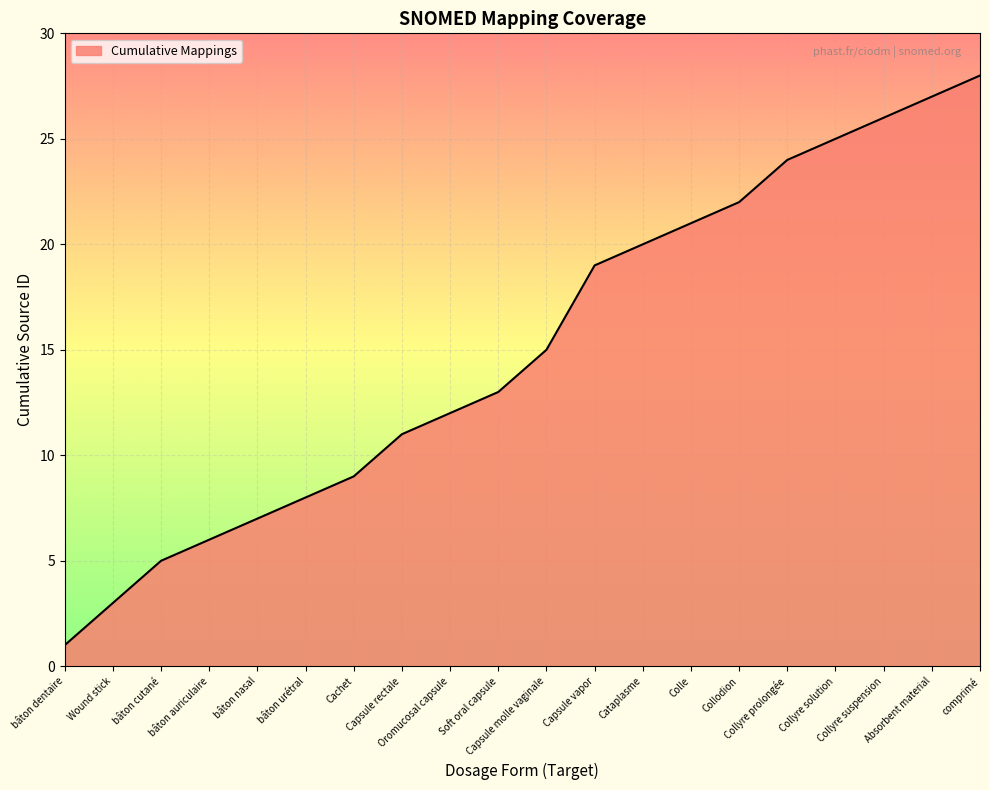

How many lines are shown in the chart?

1